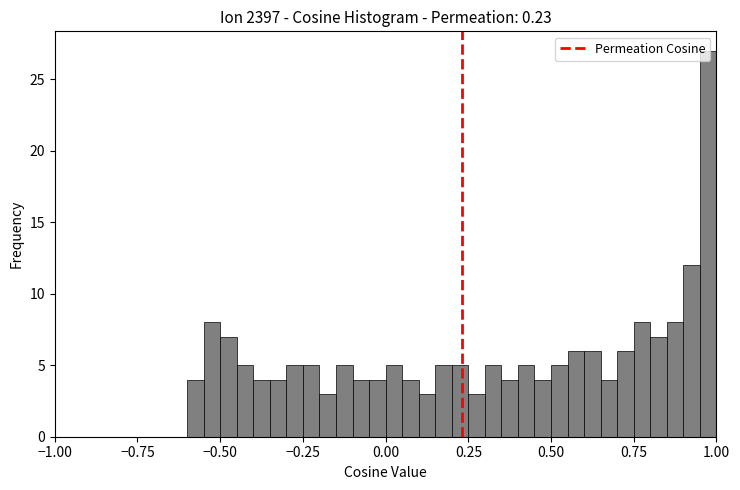

Around what value on the x-axis is the tallest bar? Give the approximate position of its centre, as read against the axis.

1.00